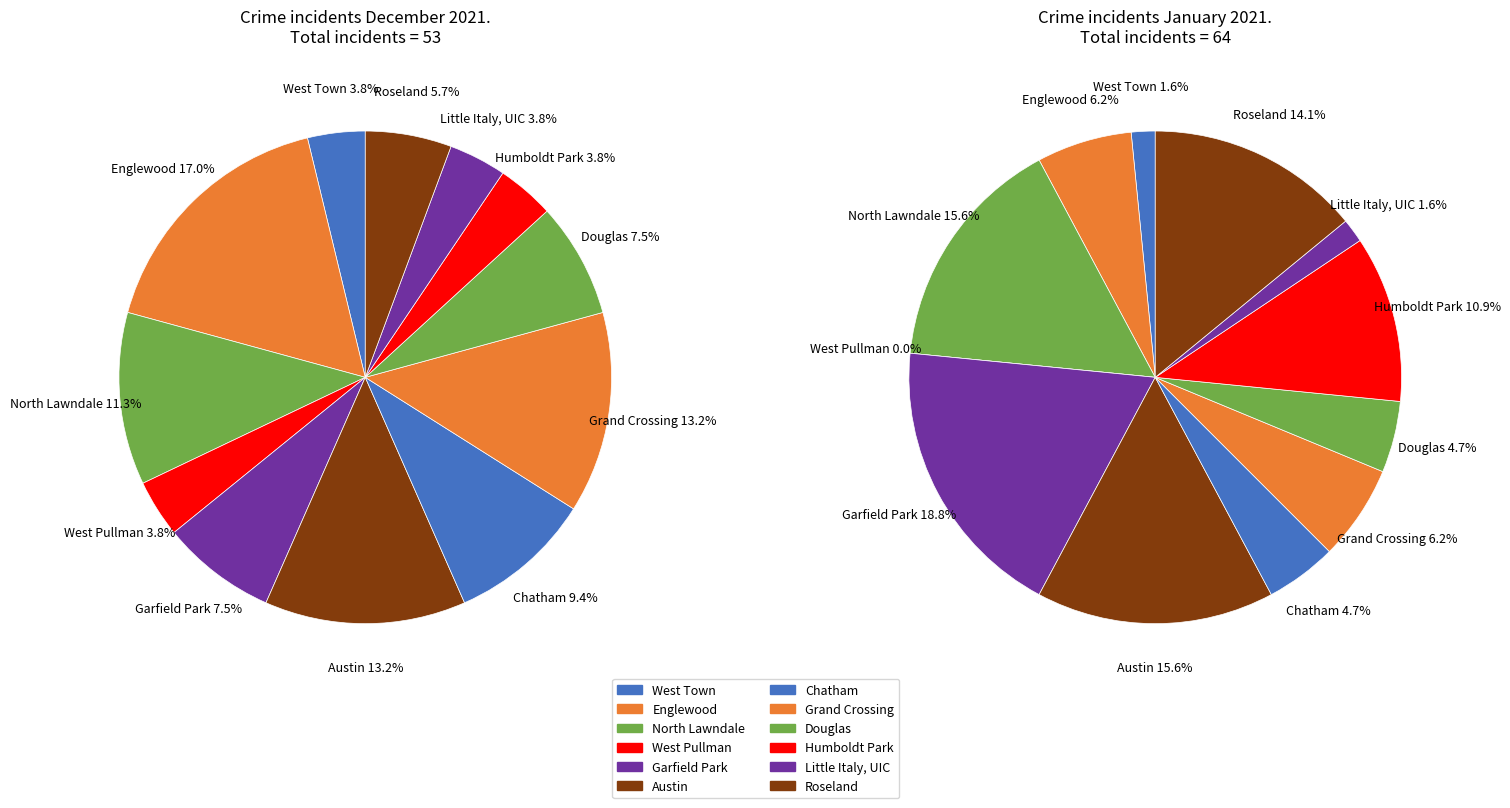

To the nearest percent, what is the difference between the Grand Crossing and West Town slice percentages?

9%